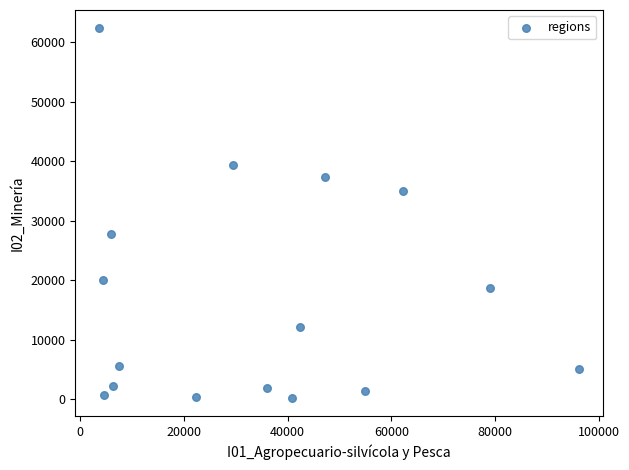

What is the range of Y values (max minus min)?

62045.3